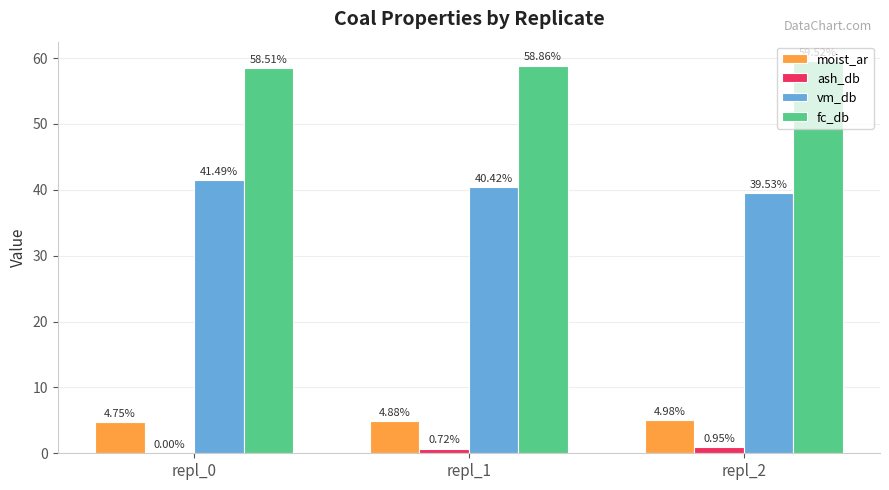

What is the sum of the fc_db values at repl_2 and repl_0?

118.0